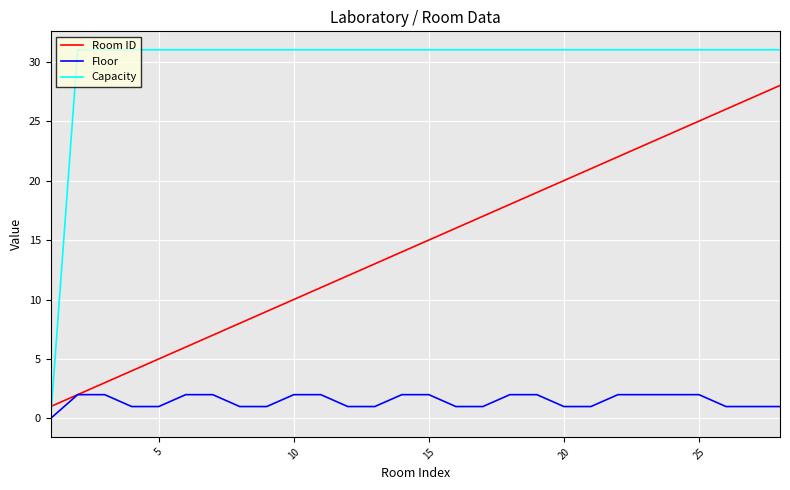

Is this an area chart (filled region under the line)?

No